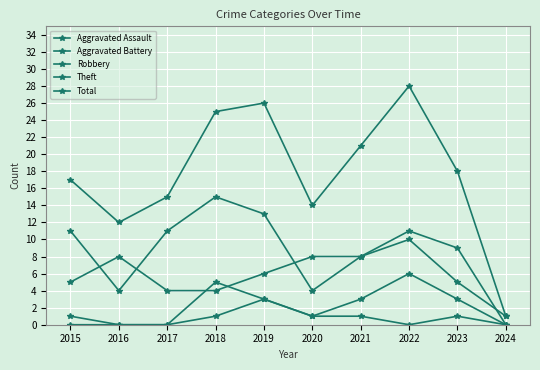

How many interior local peaks does the Total series have?

2